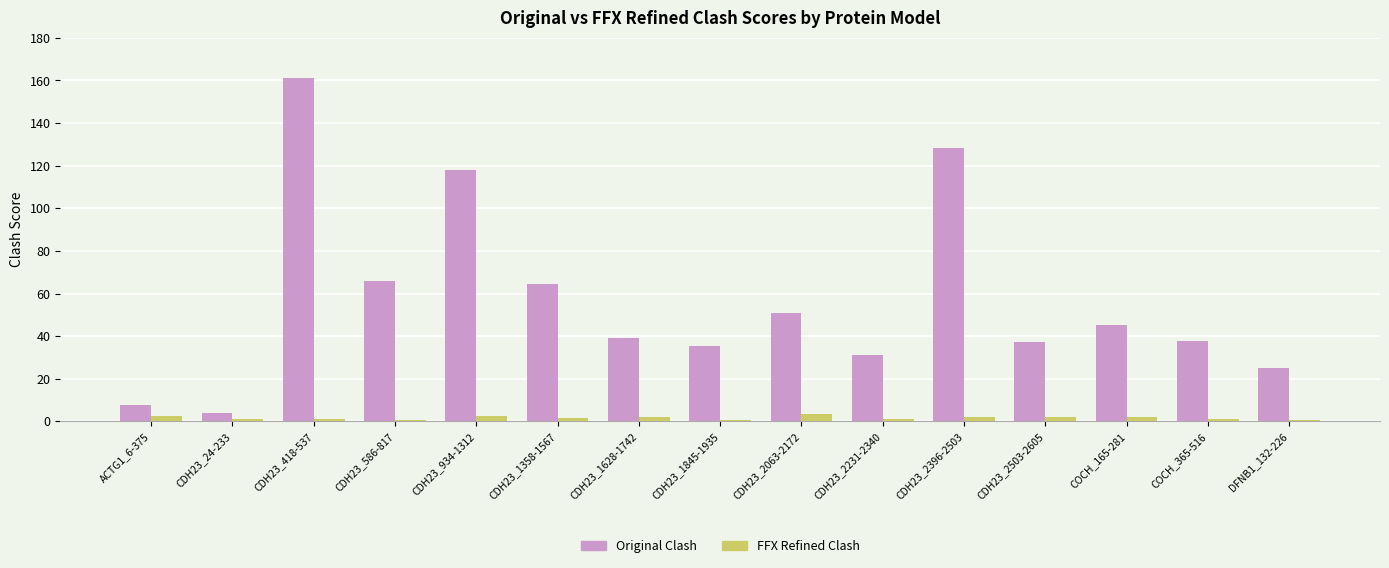

What is the label of the 10th bar from the right?

CDH23_1358-1567